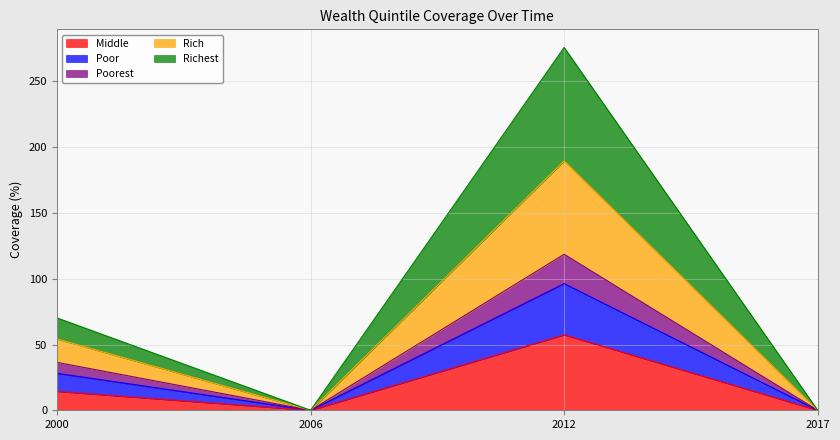

Where is the first local maximum for Middle?

2012